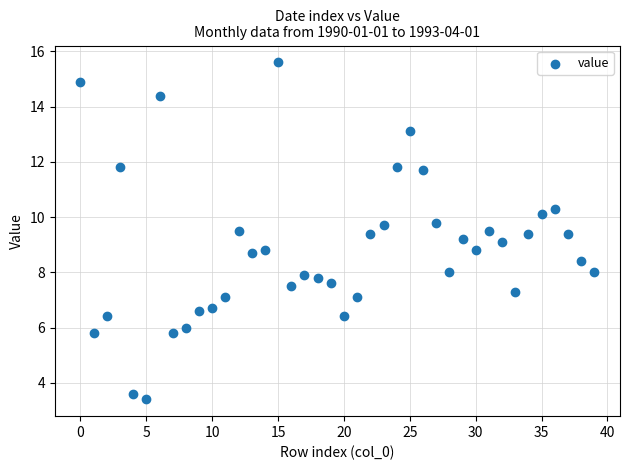

What is the range of Y values (max minus min)?

12.2